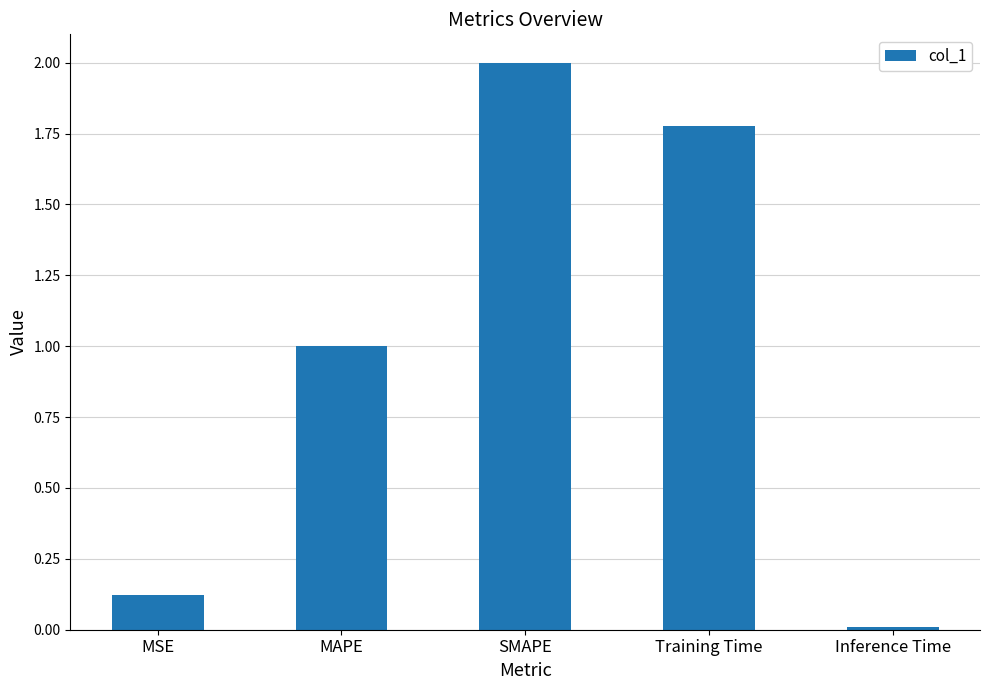

What is the change in value from Training Time to Inference Time?

-1.8